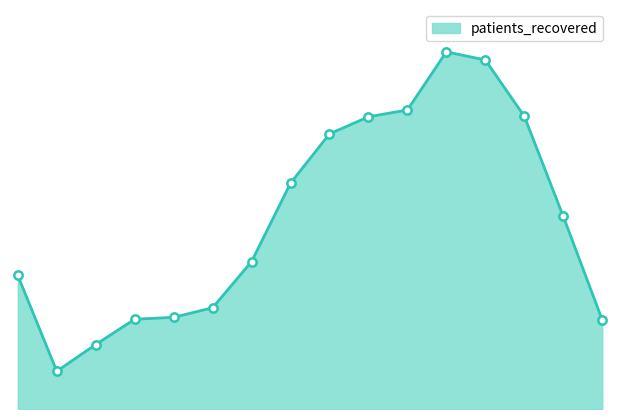

Is this an area chart (filled region under the line)?

Yes